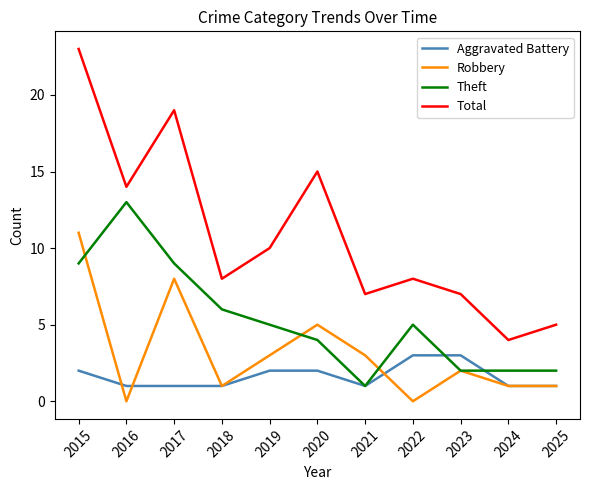

At which category is the sum across all series the highest?

2015